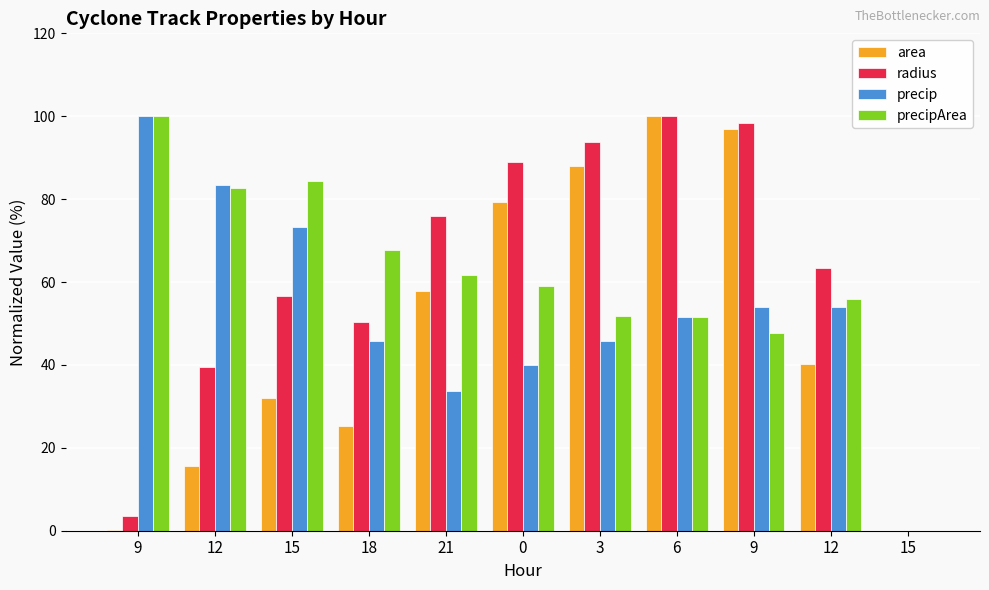

How many groups of bars are there?

11